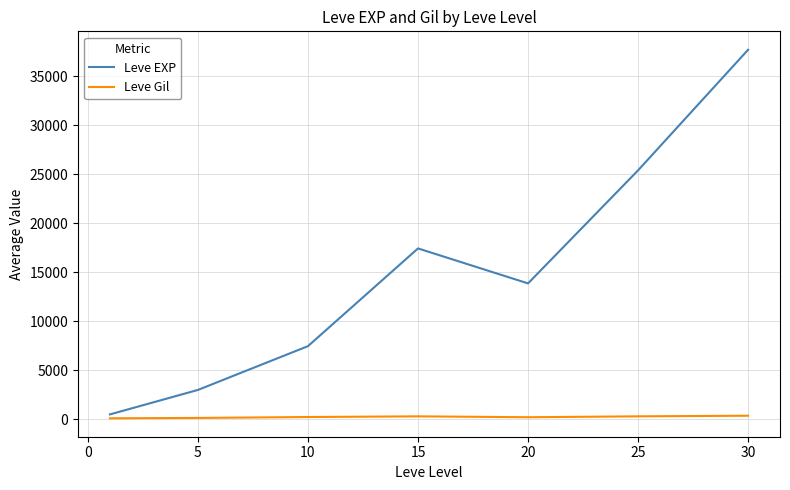

List the series in order of their overall mean, highest first.

Leve EXP, Leve Gil